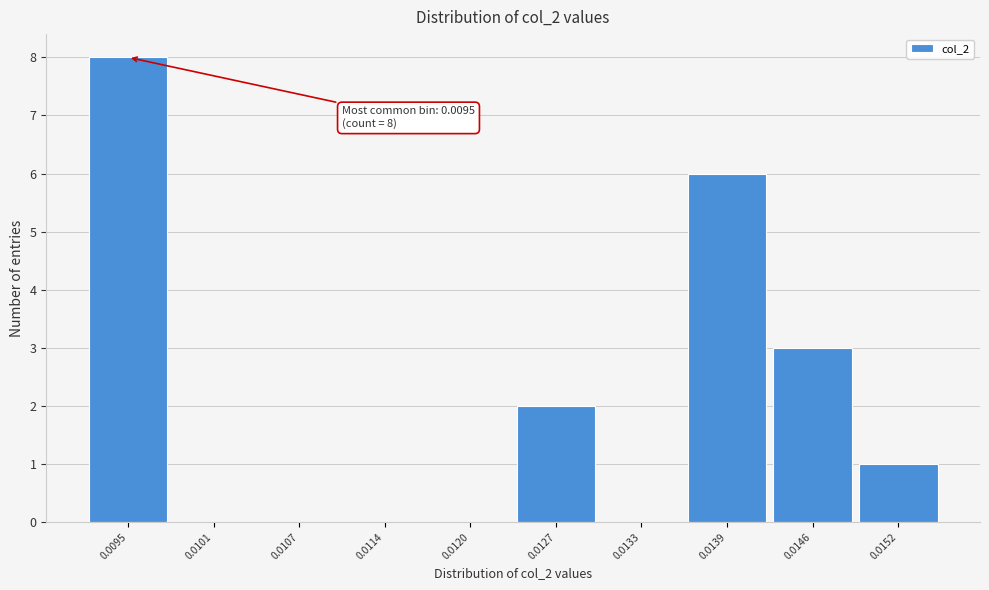

Reading left to right, what are all the values shown in this chart?

0.0095=8	0.0101=0	0.0107=0	0.0114=0	0.0120=0	0.0127=2	0.0133=0	0.0139=6	0.0146=3	0.0152=1